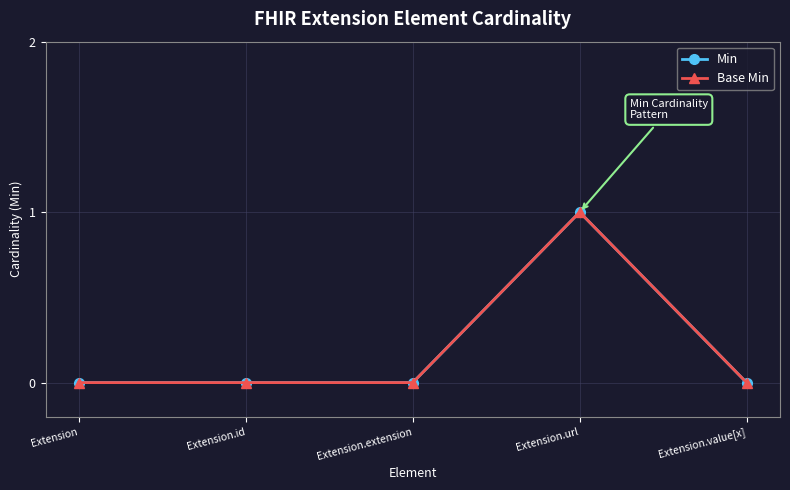

Reading left to right, extract all data points from this chart.

Min: Extension=0	Extension.id=0	Extension.extension=0	Extension.url=1	Extension.value[x]=0
Base Min: Extension=0	Extension.id=0	Extension.extension=0	Extension.url=1	Extension.value[x]=0